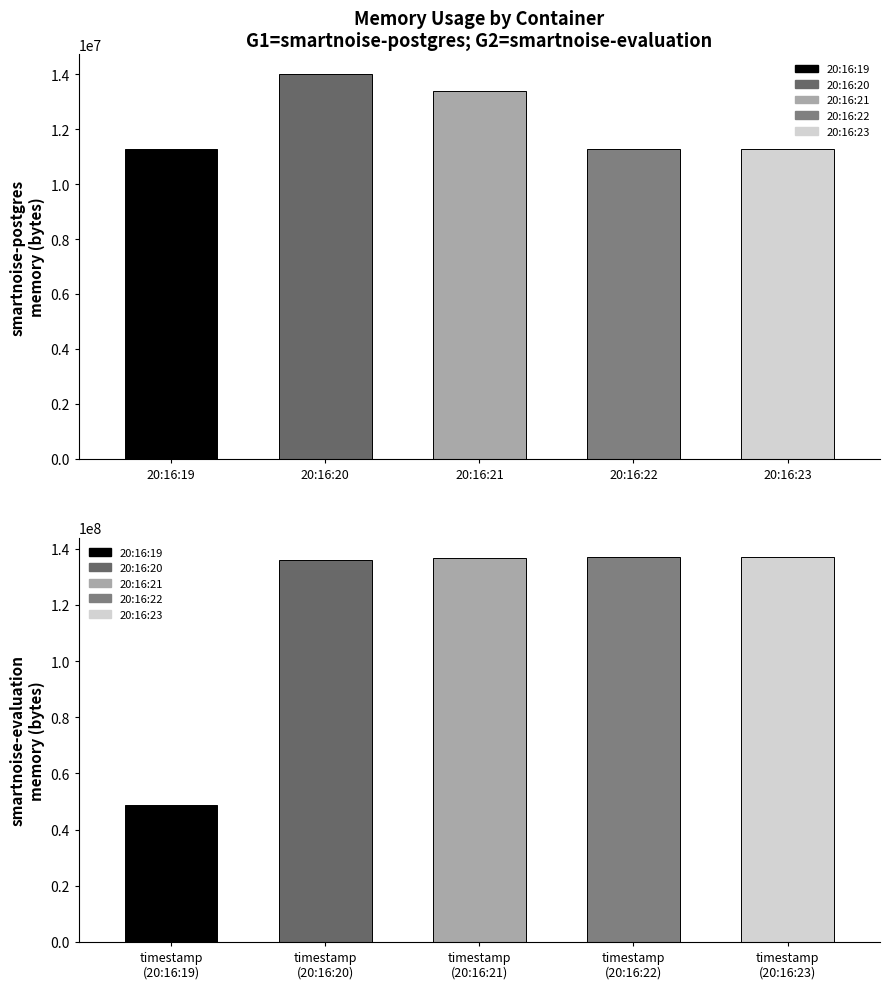

True or false: smartnoise-evaluation has a value of 181268544 at 20:16:20.

False